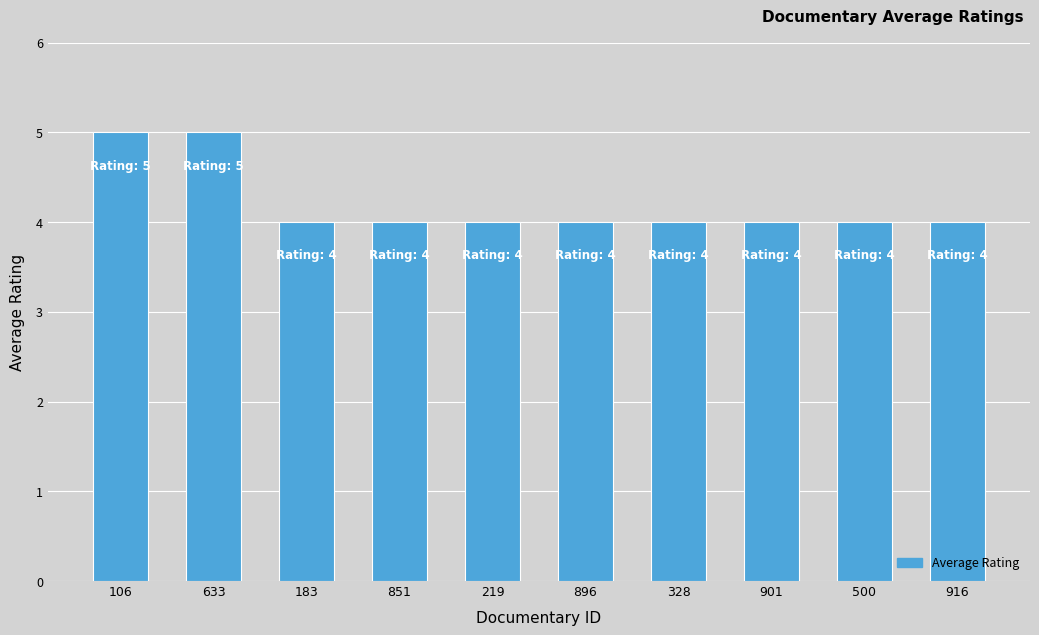

True or false: the data shows 7 at 500.

False